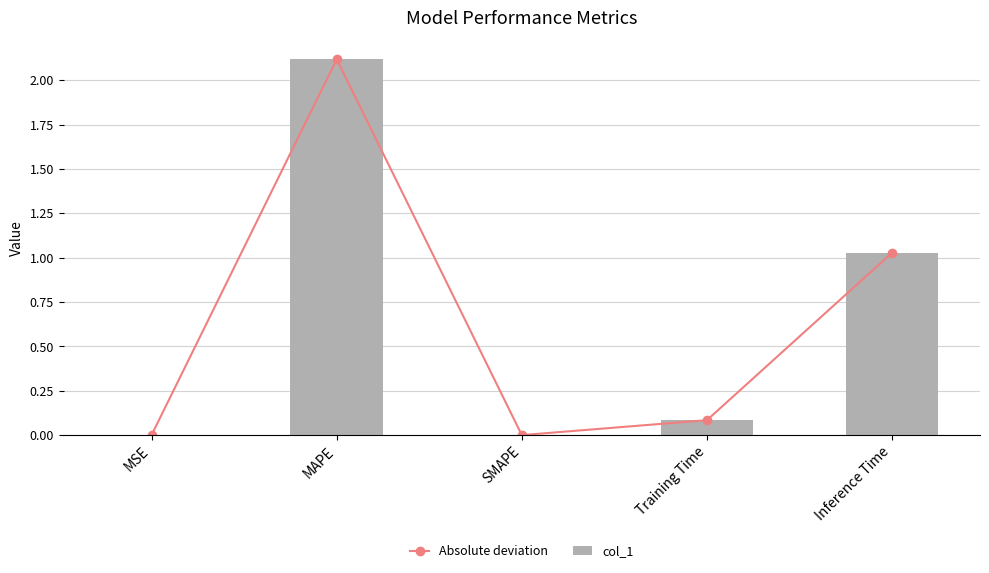

At how many categories does at least one series exceed 1?

2